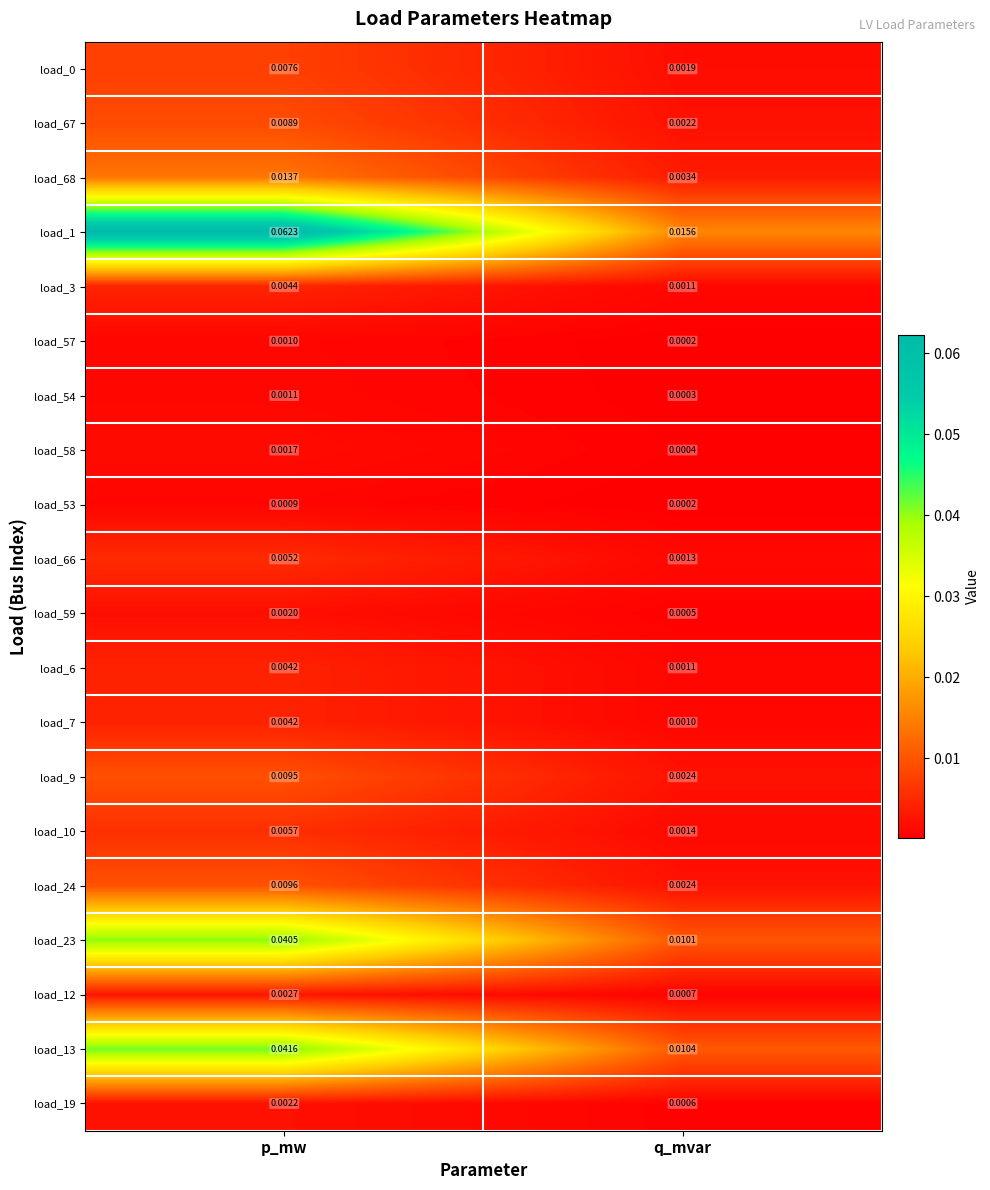

At which category is the sum across all series the highest?

p_mw